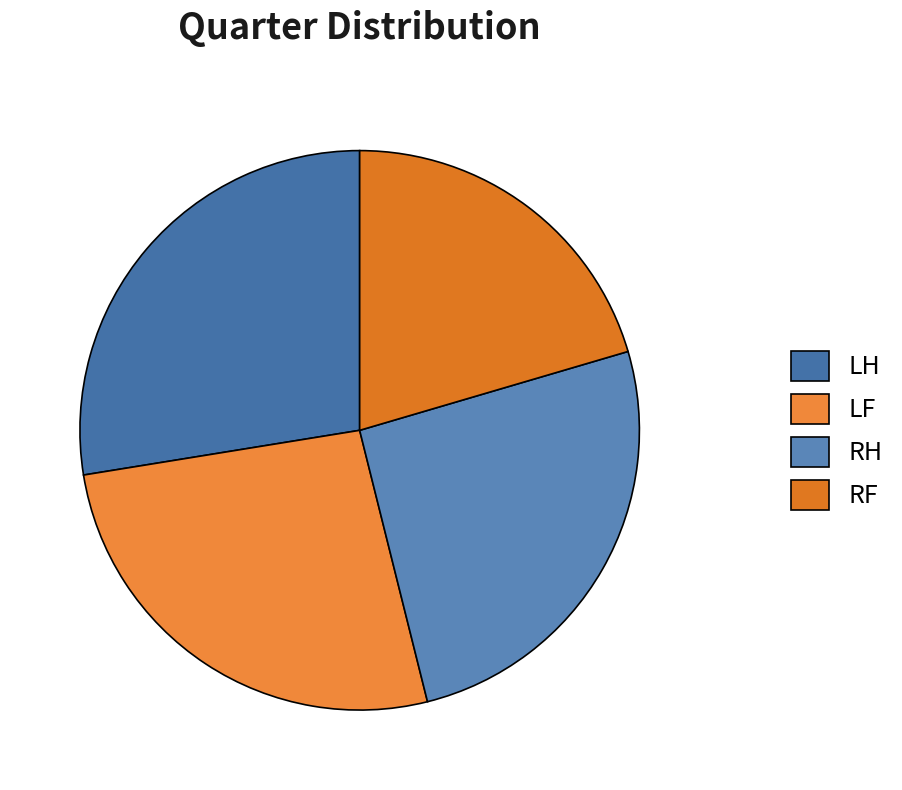

The RH slice represents 26% of the pie. True or false?

True